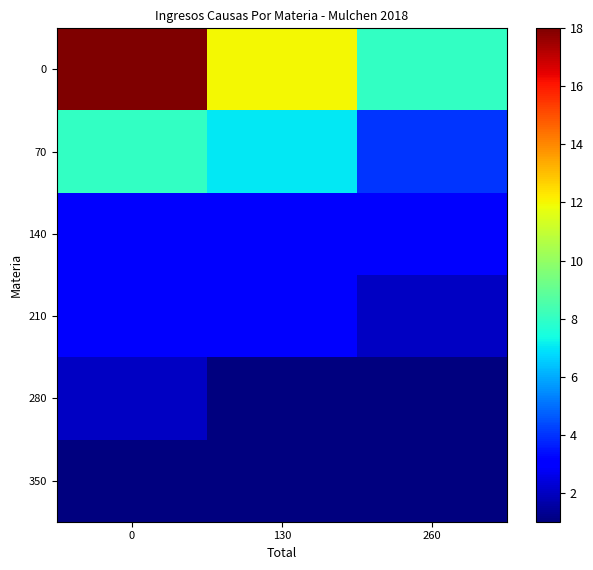

What is the difference between the highest and lowest values at 260?

7